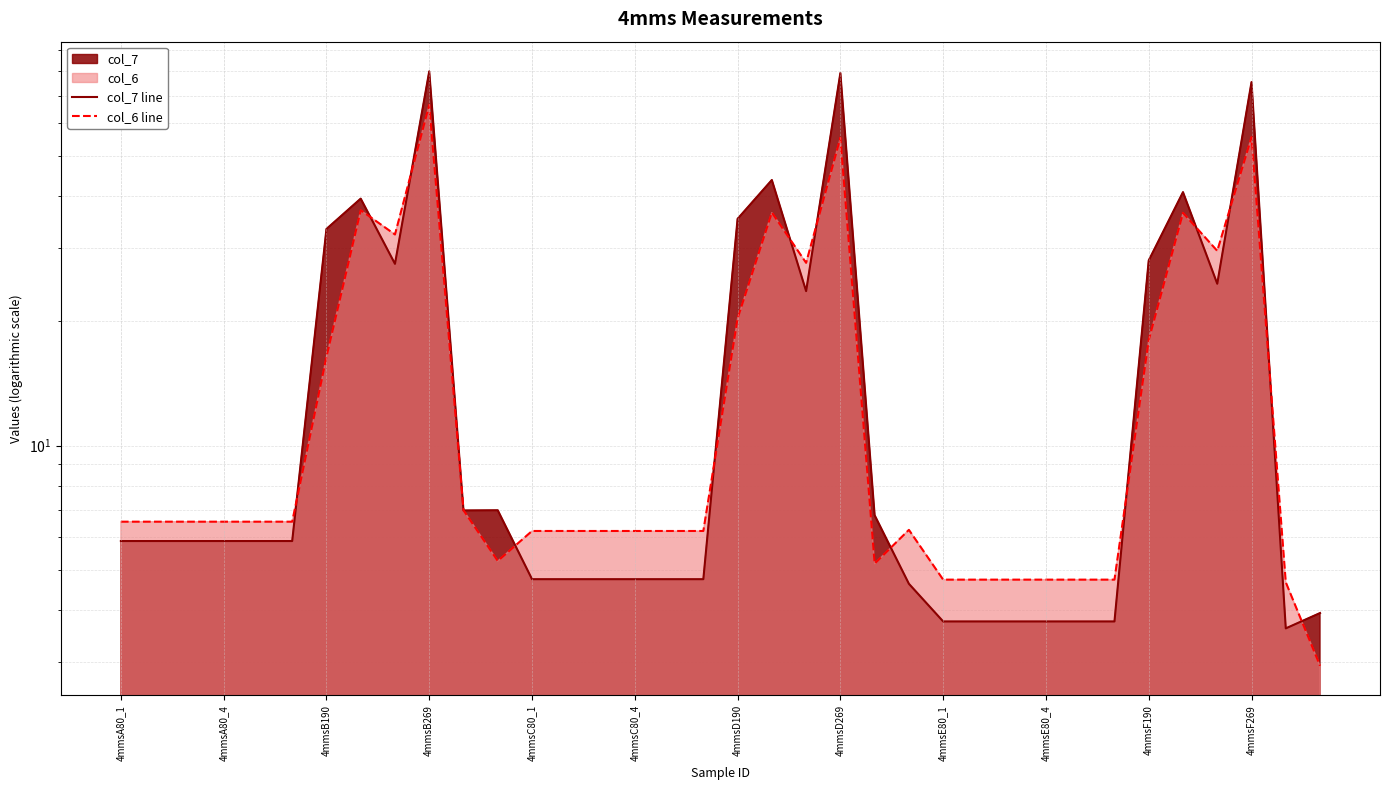

Which series ends up on top after the final intersection of col_6 line and col_7 line?

col_7 line